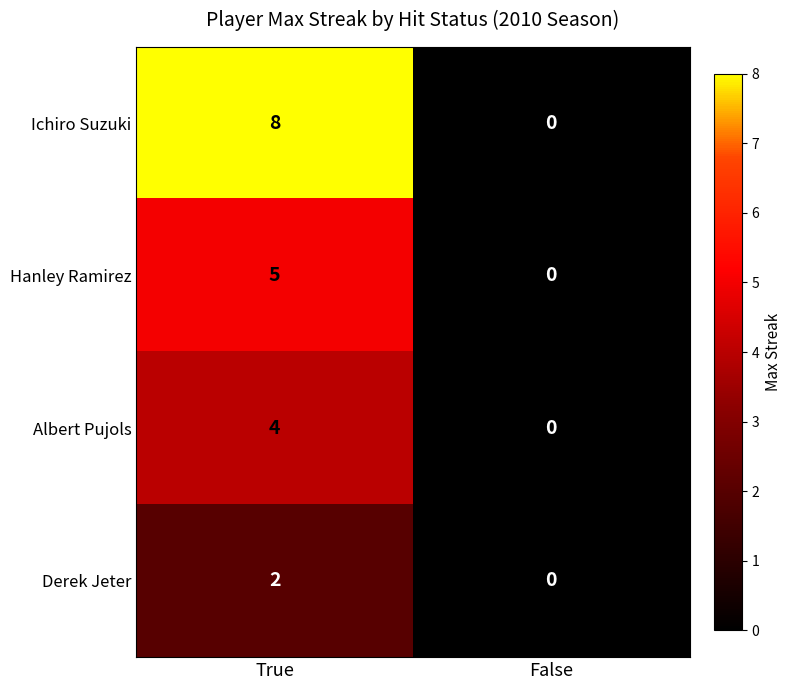

True or false: Ichiro Suzuki has a value of 0 at False.

True